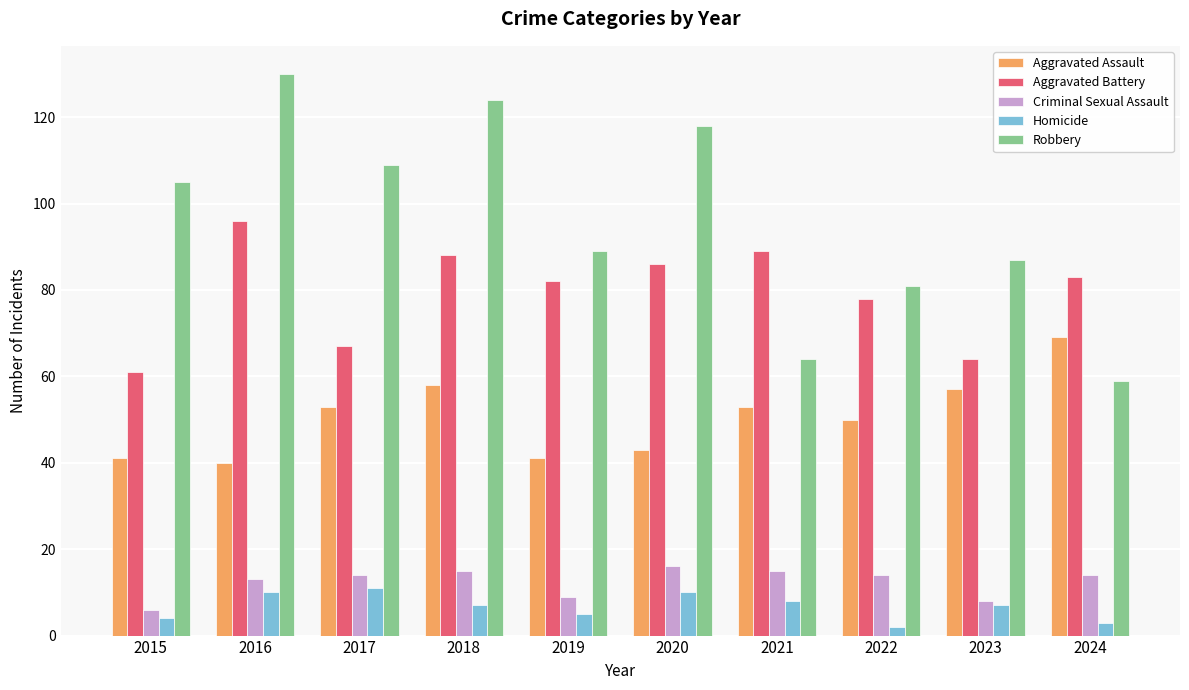

At how many categories does at least one series exceed 78?

10